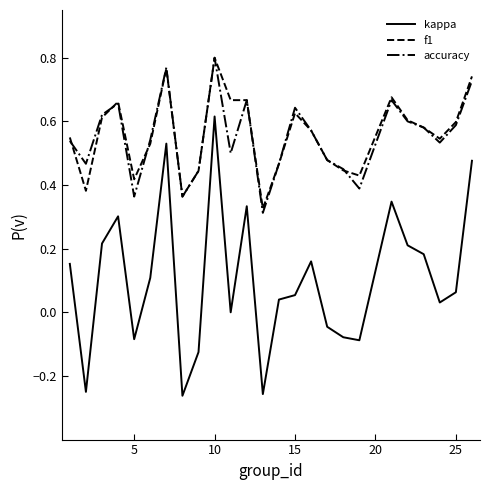

True or false: kappa and accuracy intersect in this chart.

False